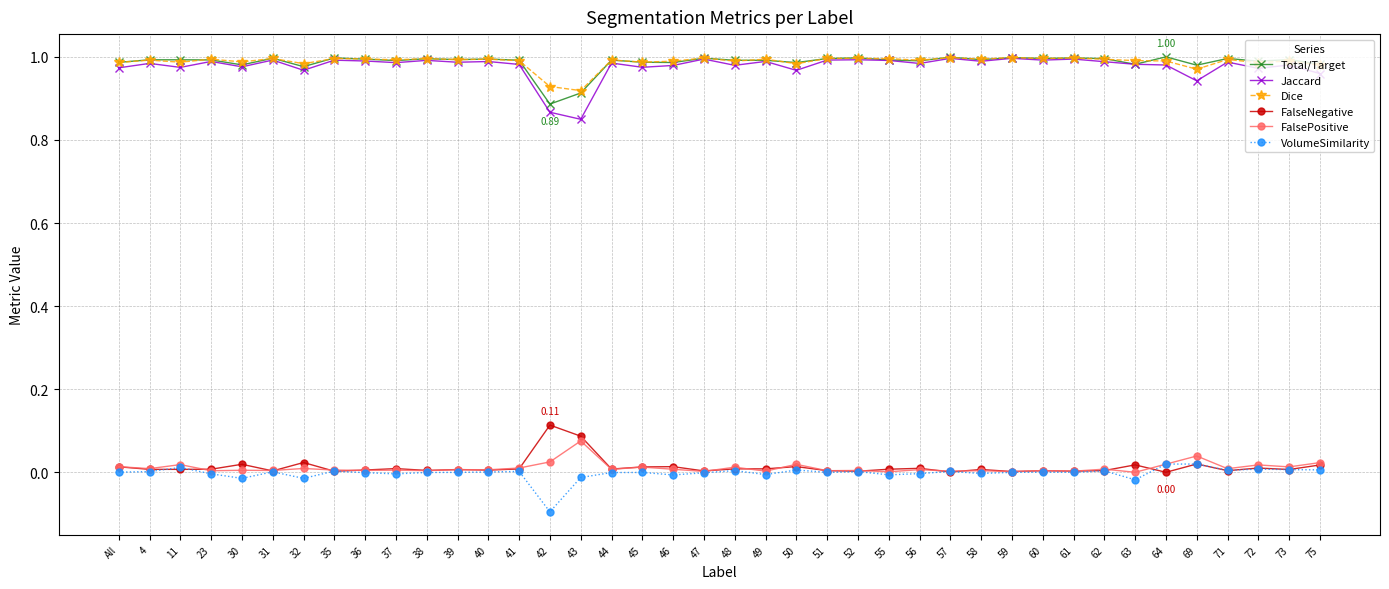

True or false: VolumeSimilarity has more than 0 interior local peaks.

True